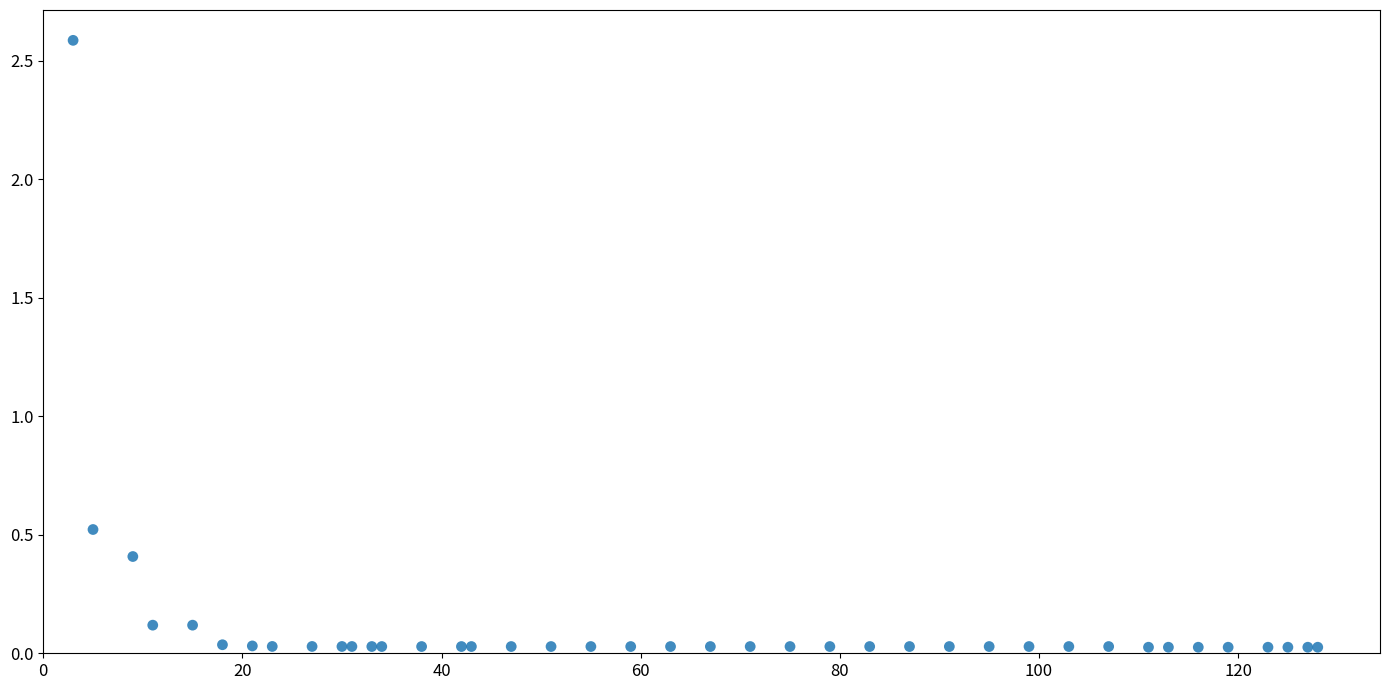

What Y value in the scatter plot is closest to 1?

0.5